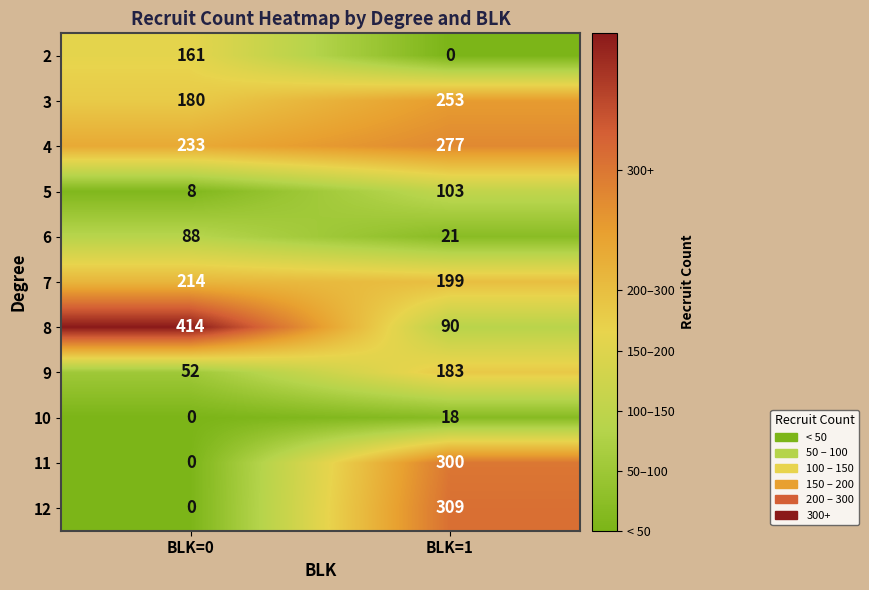

Reading left to right, what are all the values shown in this chart?

2: 161	0
3: 180	253
4: 233	277
5: 8	103
6: 88	21
7: 214	199
8: 414	90
9: 52	183
10: 0	18
11: 0	300
12: 0	309